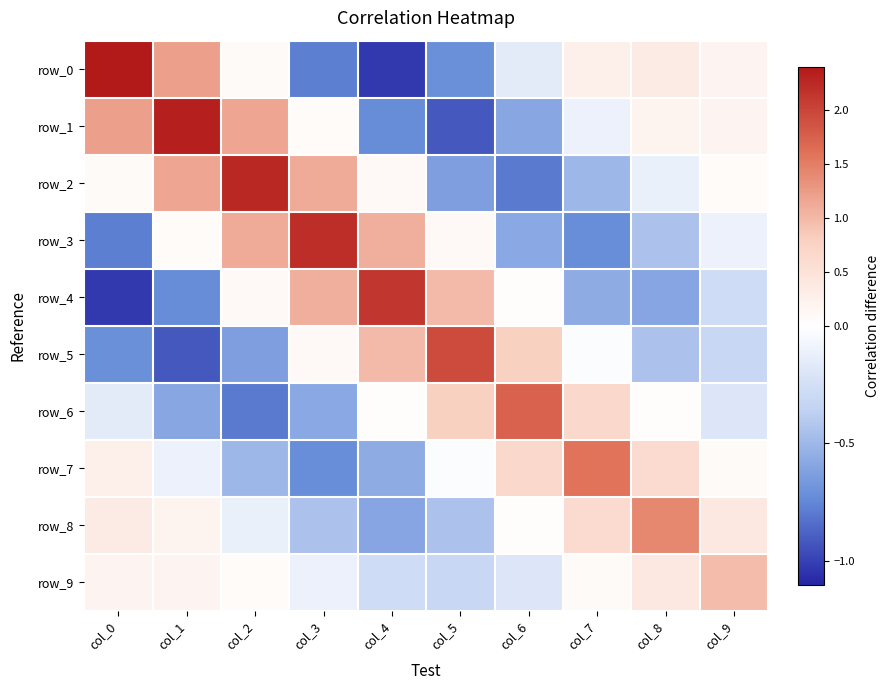

Count the number of data series in this chart.

10